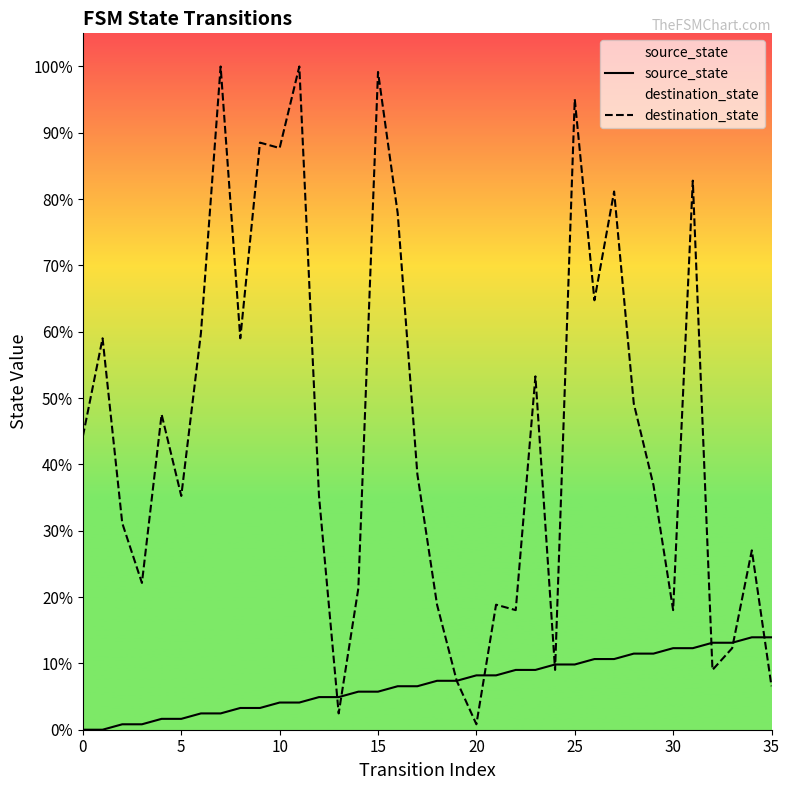

What are all the series names shown in the legend?

source_state, destination_state